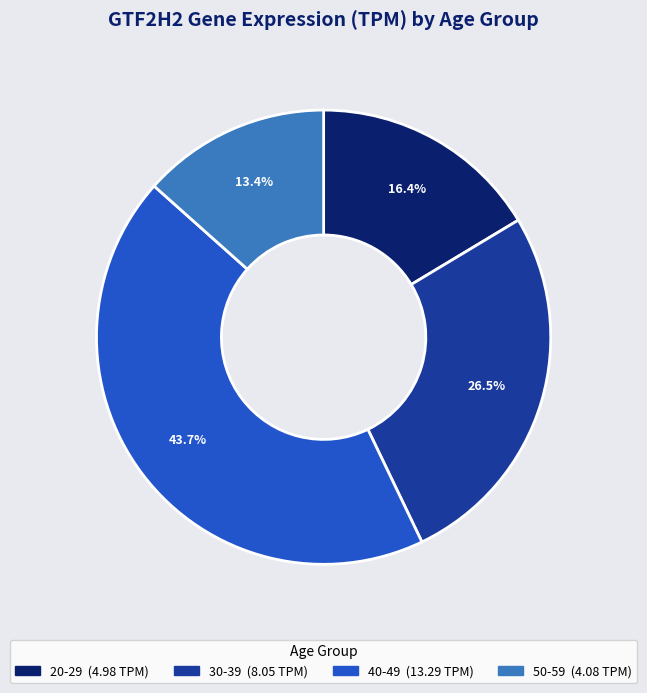

Is there any slice that represents more than half of the pie?

No